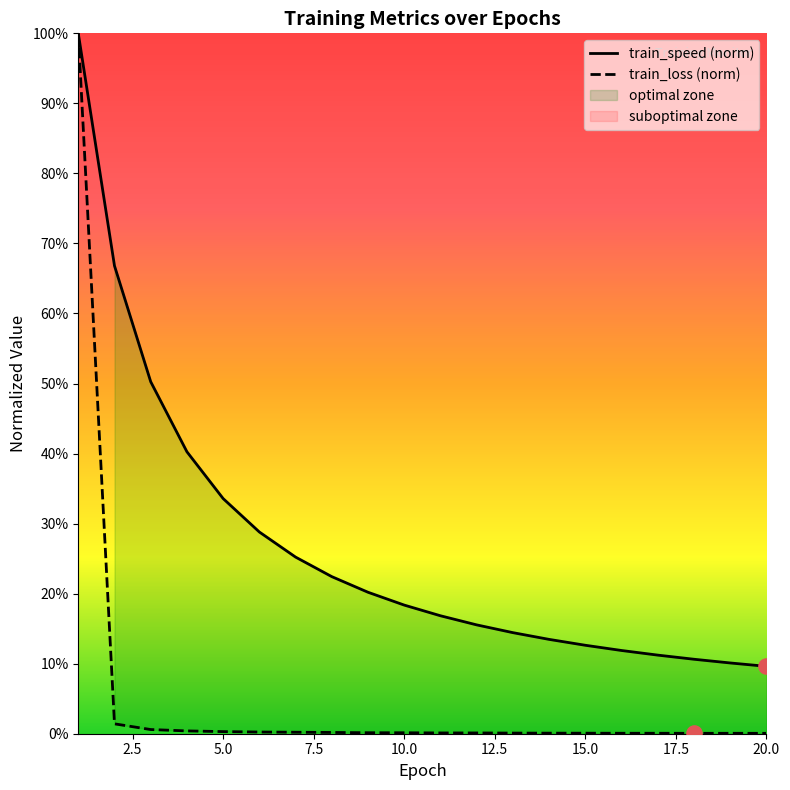

Which series has the widest spread of Y values?

train_loss_scaled